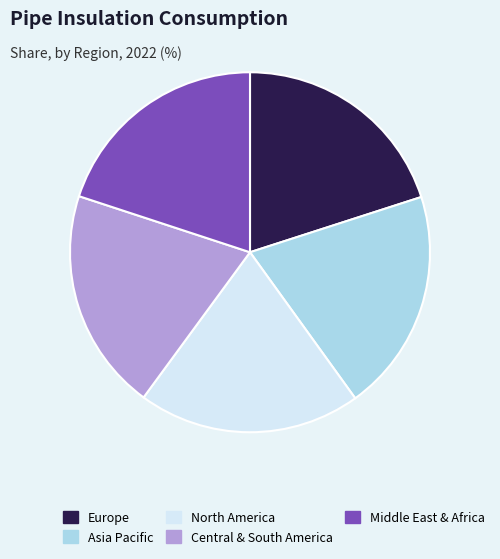

The North America slice represents 20% of the pie. True or false?

True